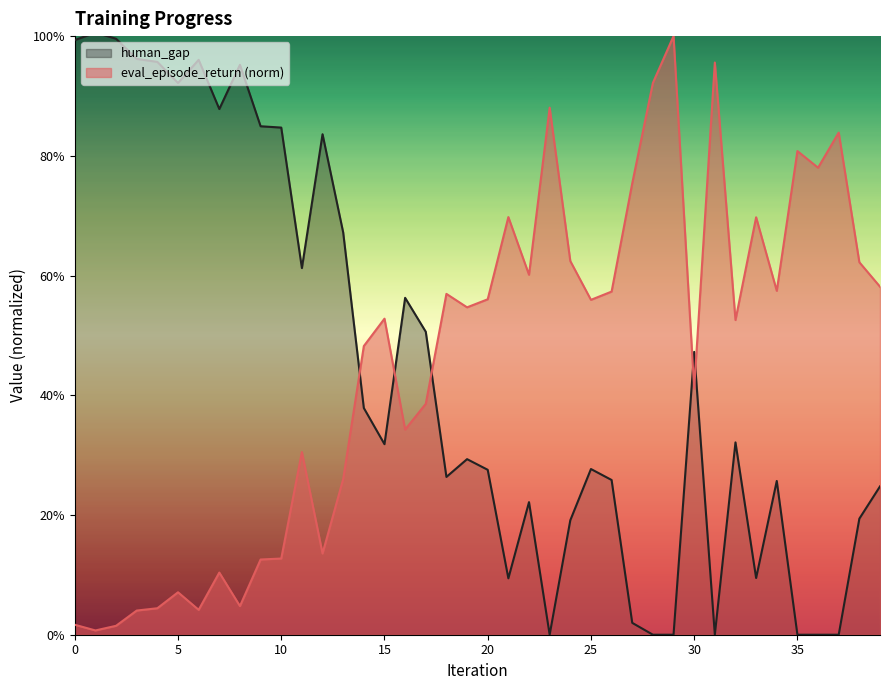

List the labels in order of eval_episode_return value, smallest first.

1, 2, 0, 3, 6, 4, 8, 5, 7, 9, 10, 12, 13, 11, 16, 17, 30, 14, 32, 15, 19, 25, 20, 18, 26, 34, 39, 22, 38, 24, 33, 21, 27, 36, 35, 37, 23, 28, 31, 29